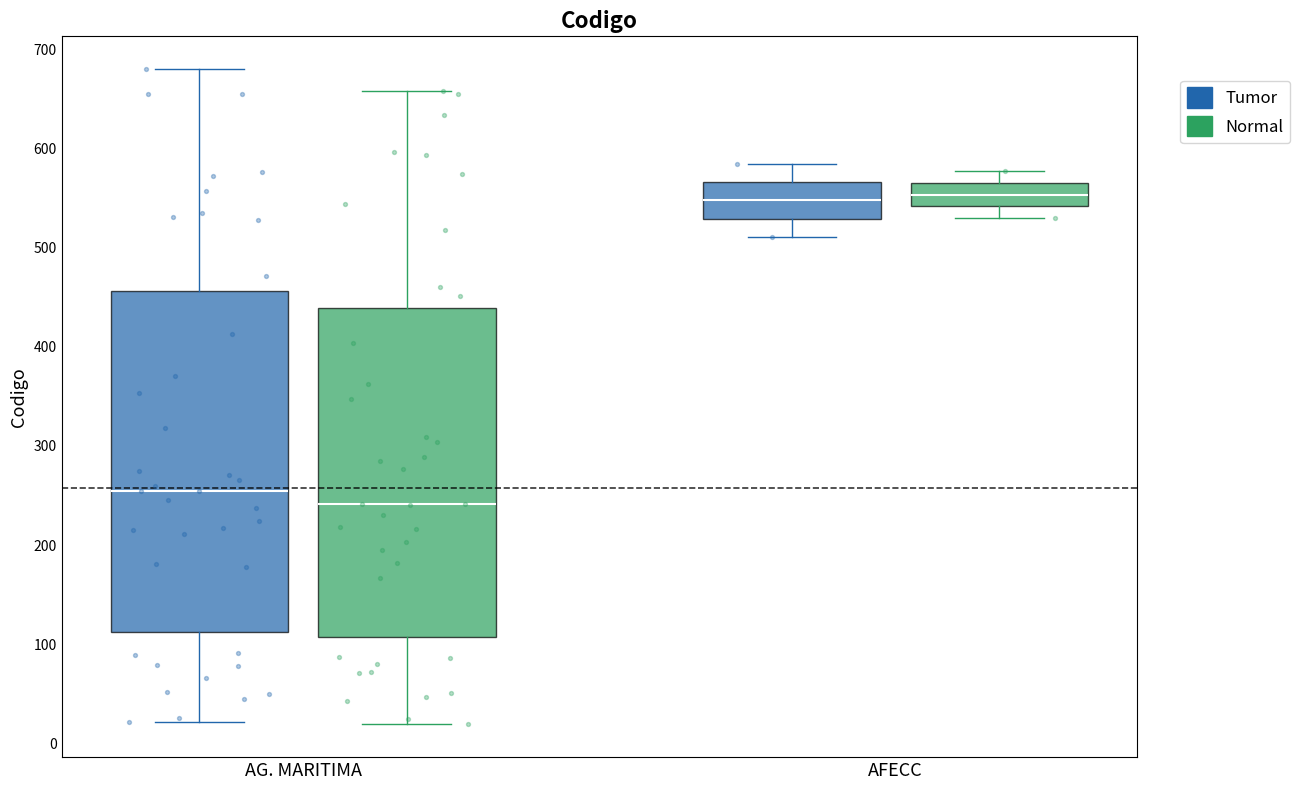

Where does the median line of the box for AFECC (Tumor) sit on the y-axis? The values are not printed on the chart, so give them approximately, as read against the axis.

550